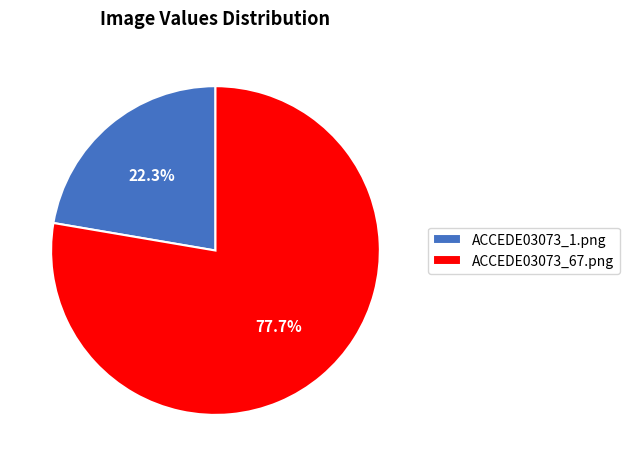

Rank the categories by value from lowest to highest.

ACCEDE03073_1.png, ACCEDE03073_67.png